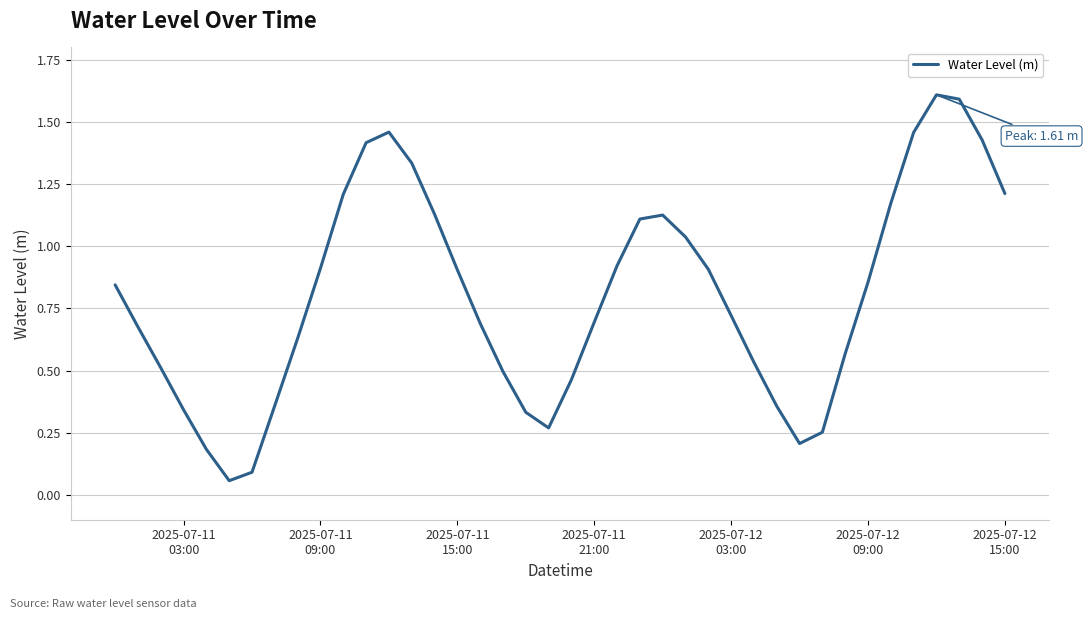

How many interior local peaks (higher than both neighbors) does the data have?

3